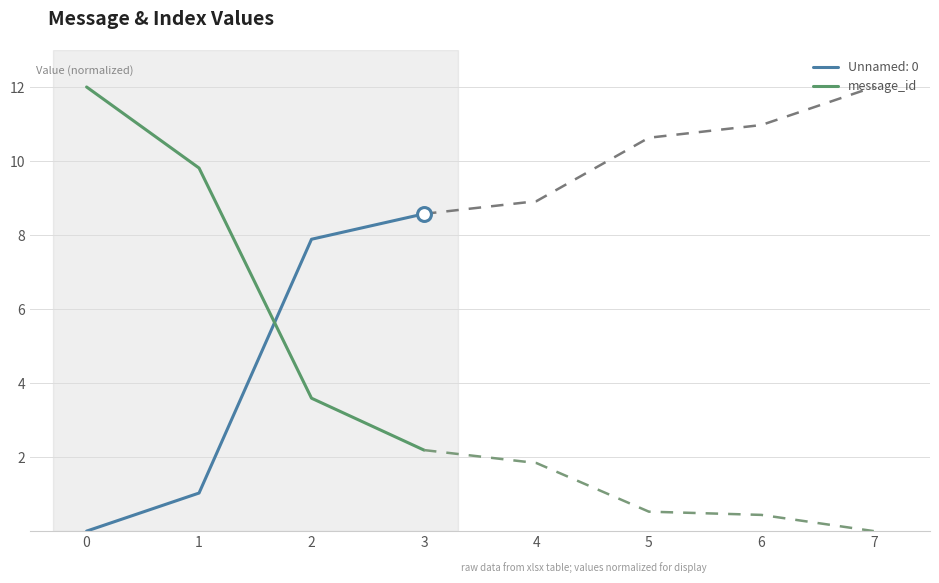

What is the ratio of the value at 1 to the value at 2?

2.7